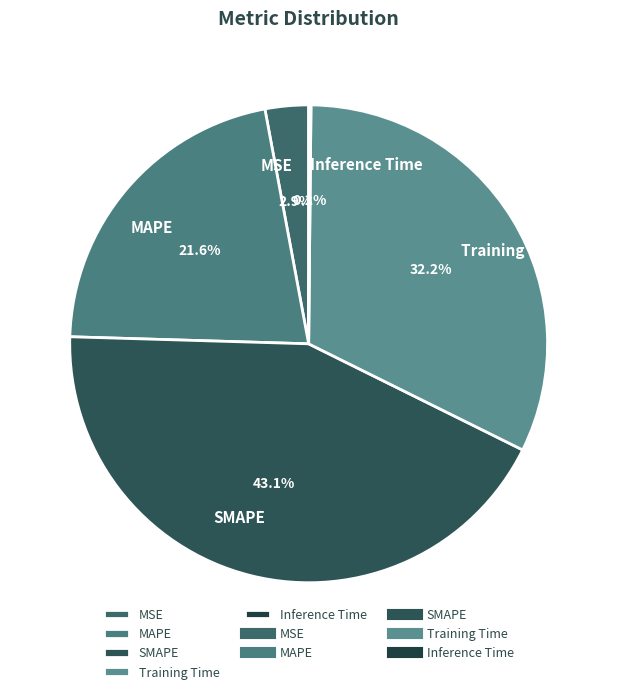

The MAPE slice represents 16% of the pie. True or false?

False